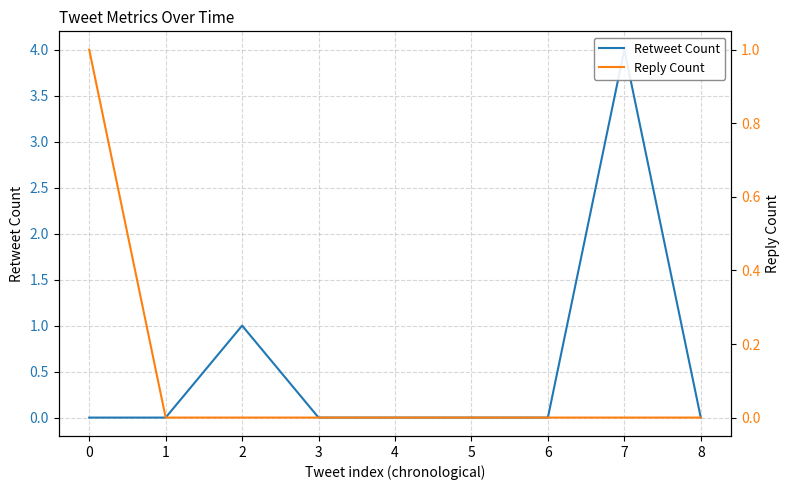

How many data points in Retweet Count are above 0?

2